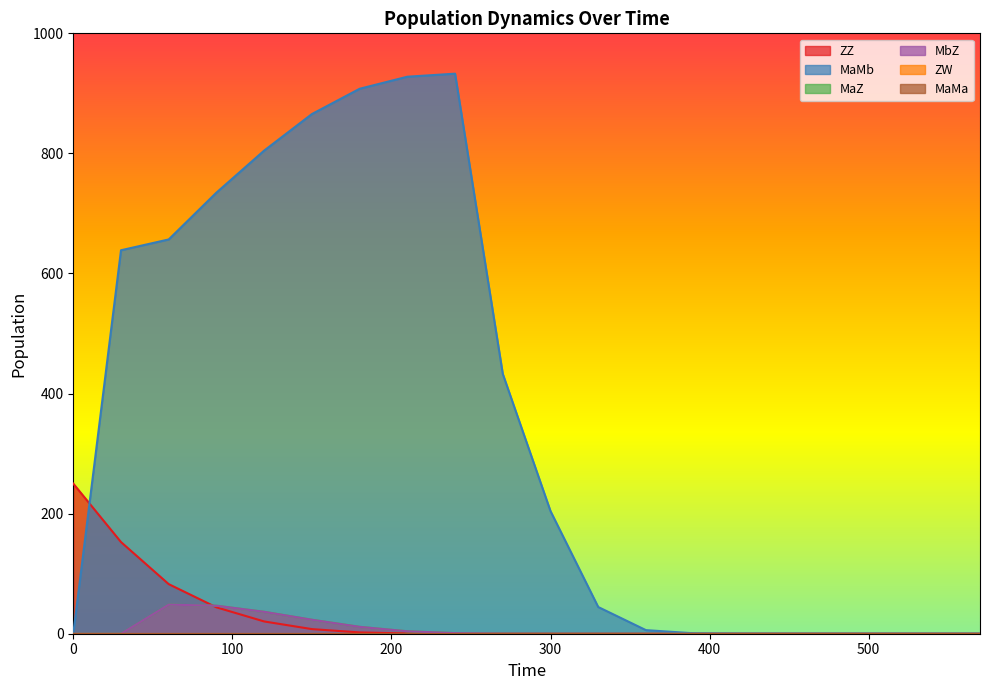

What is the difference between the ZZ values at 540 and 60?

82.6